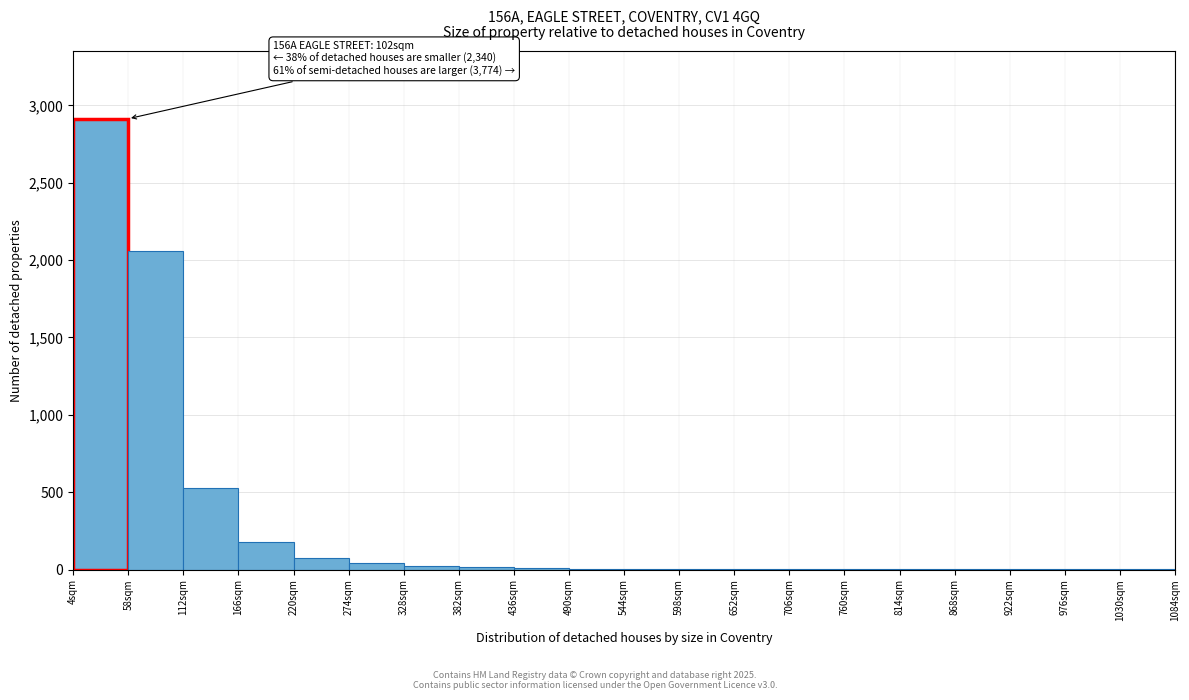

Over which range of the x-axis is the bar tallest?

4 to 58